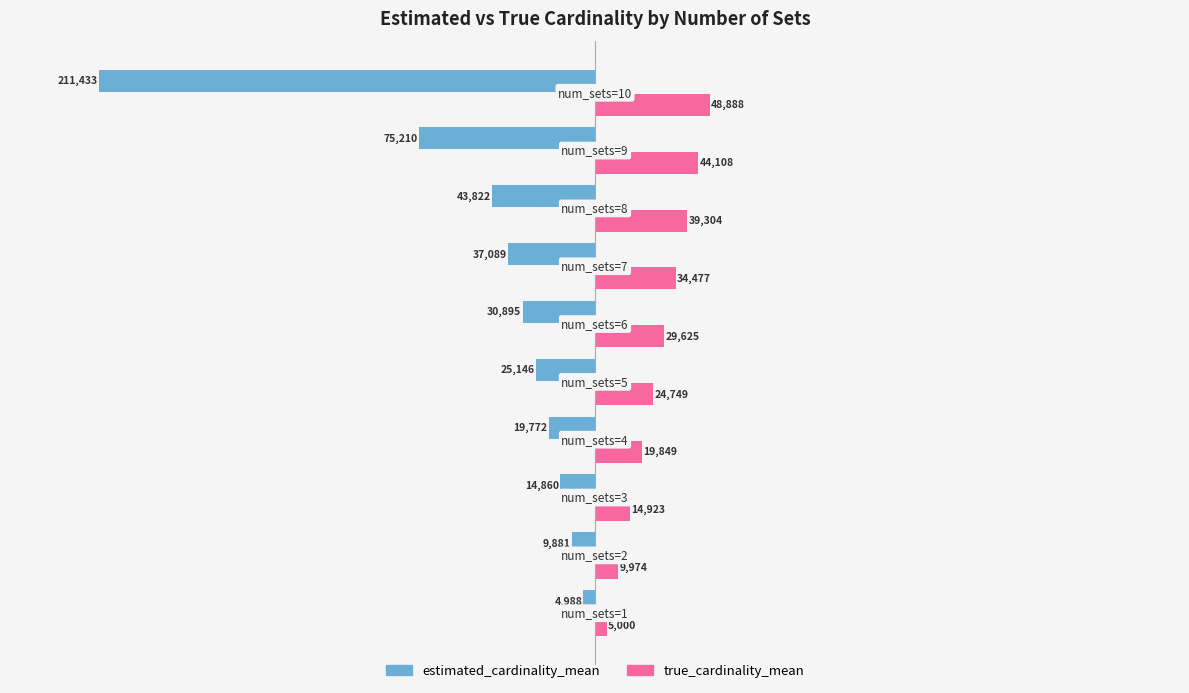

What are all the series names shown in the legend?

estimated_cardinality_mean, true_cardinality_mean